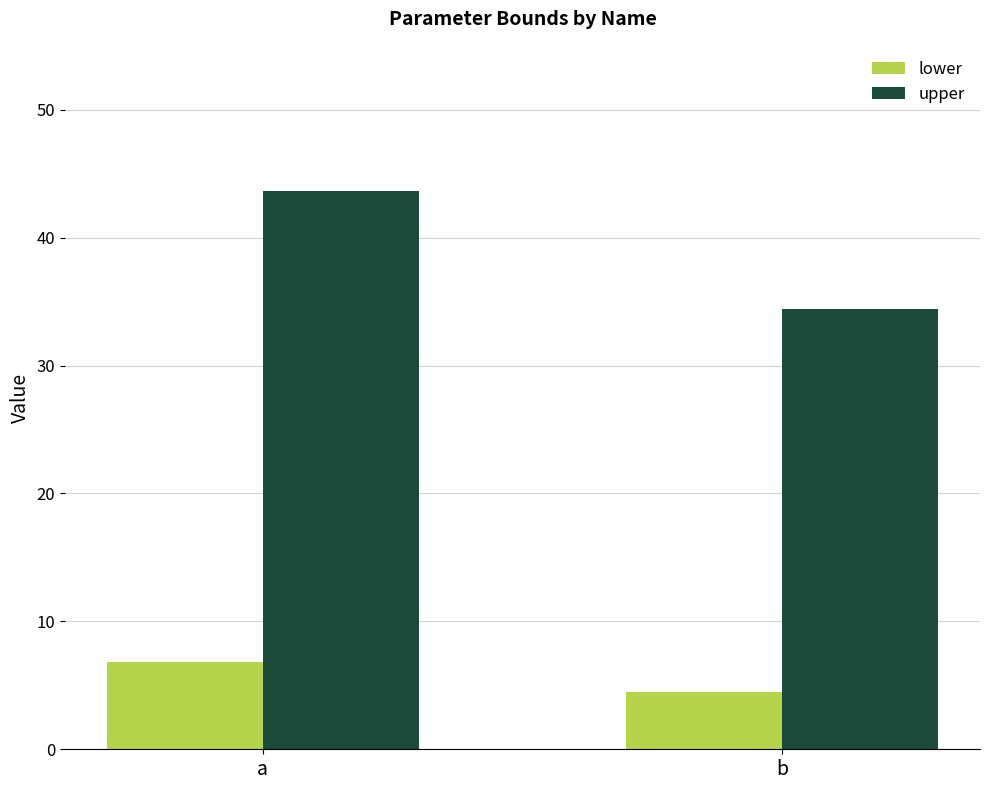

At how many categories does at least one series exceed 36?

1